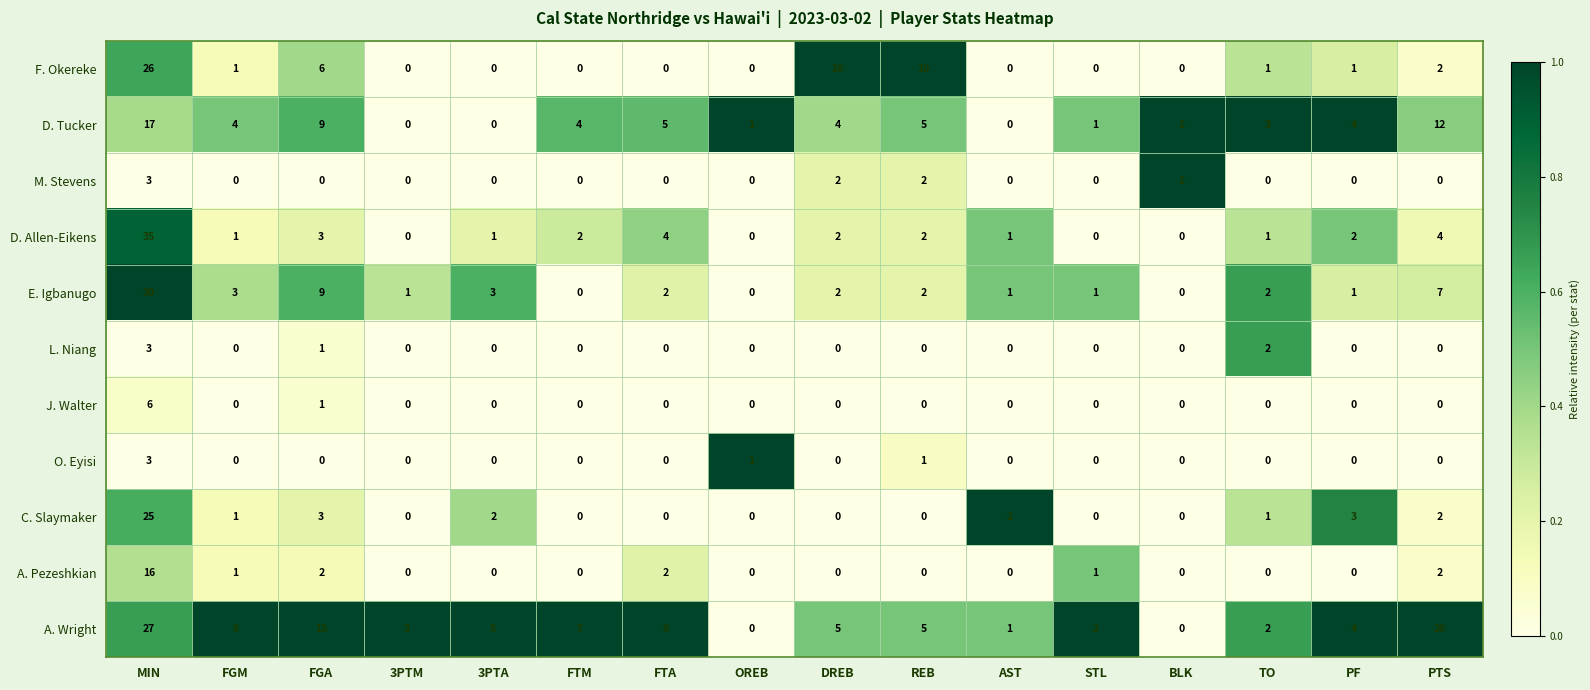

What is the spread (max minus min) of values at PF?

4